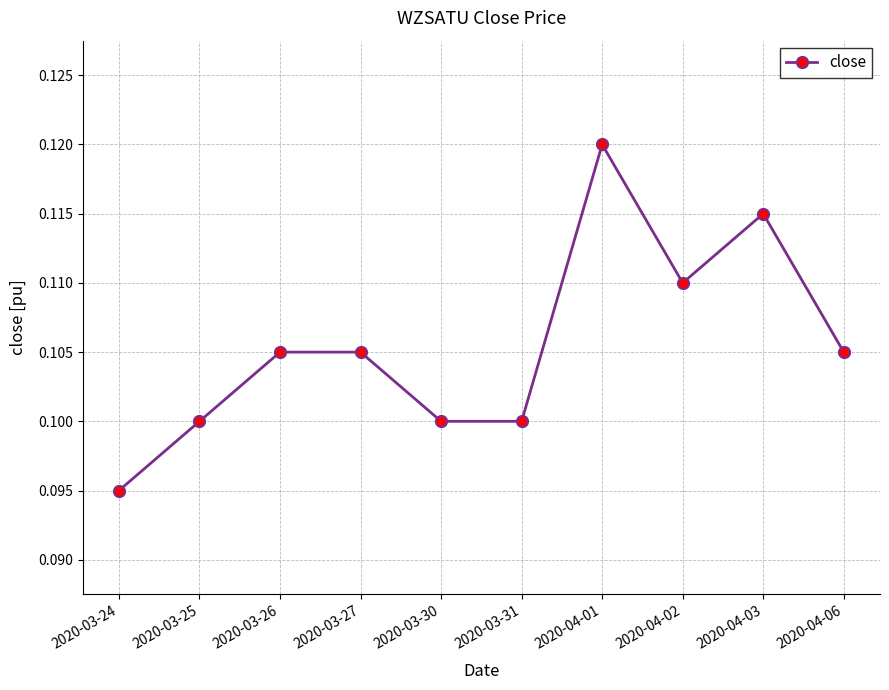

At which category does the chart reach its peak across all series?

2020-04-01